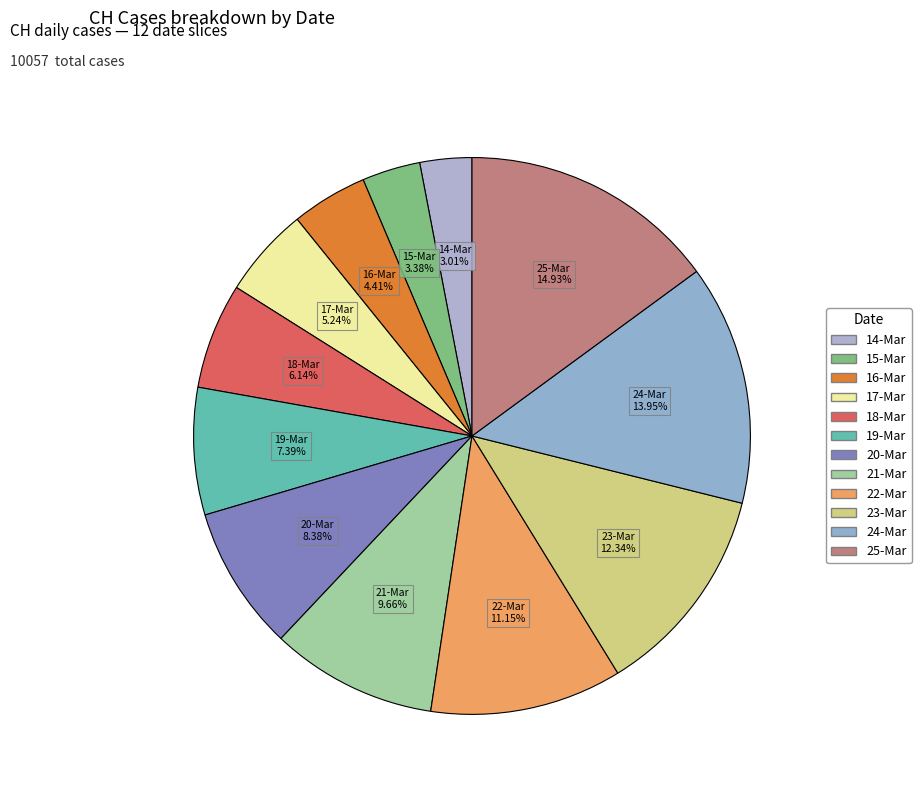

Is there a majority slice in this chart?

No